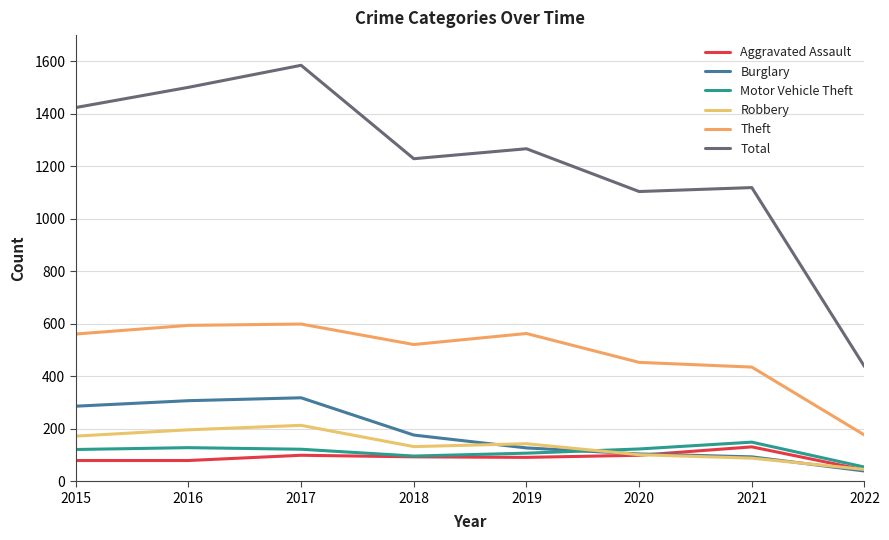

Where does the Aggravated Assault series first go above 93?

2017